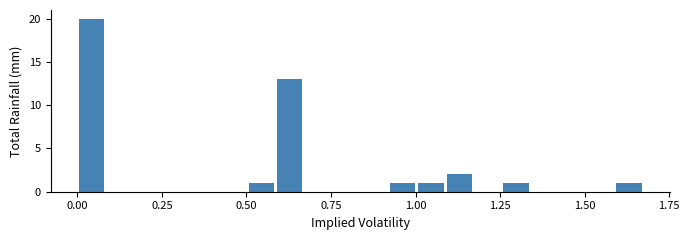

Read against the x-axis, roughly where is the centre of the tallest bar?

0.05